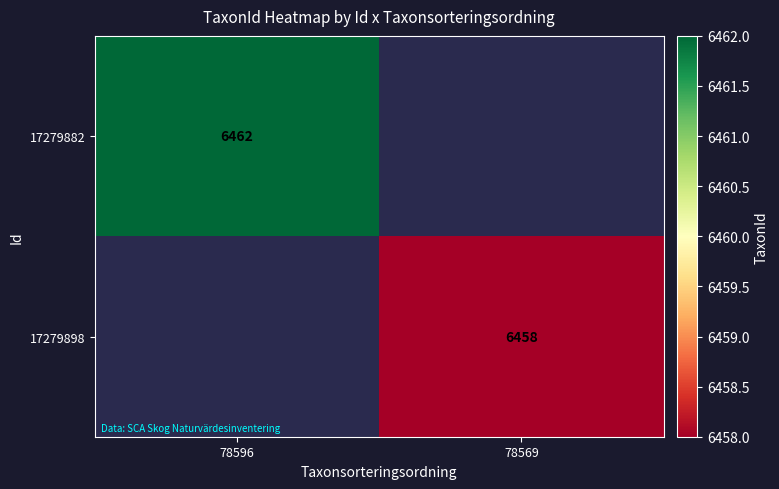

True or false: 17279882 has a value of 11306 at 78596.

False